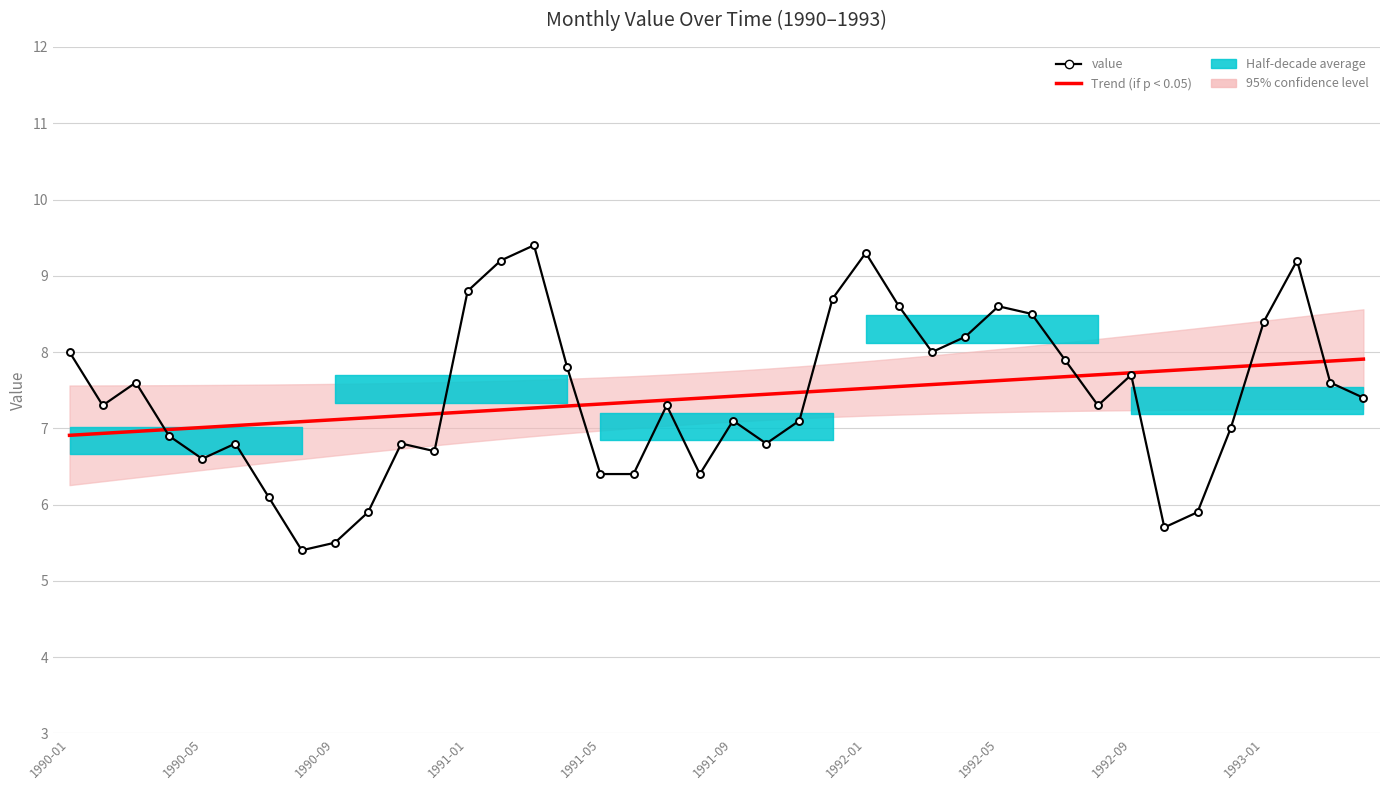

How many times do value and Trend (if p < 0.05) cross each other?

7